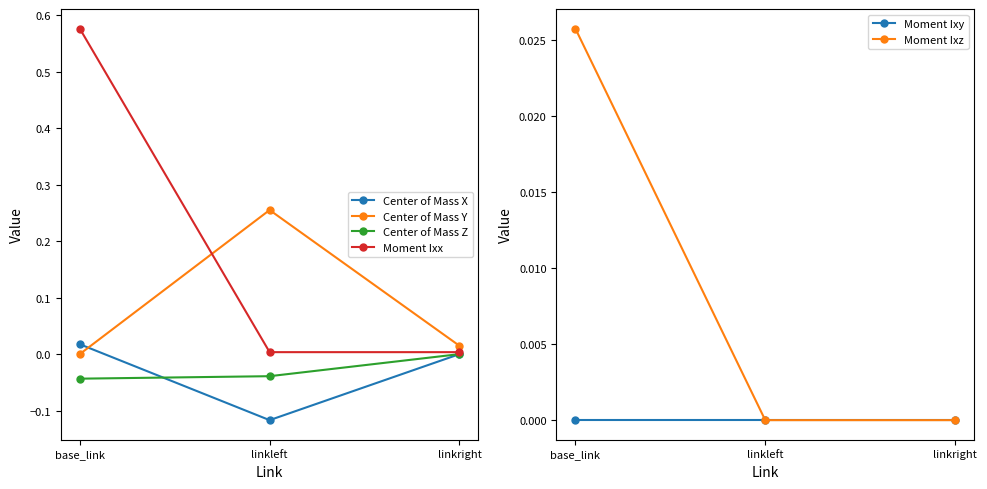

At which label is Moment Ixx closest to 0?

linkright